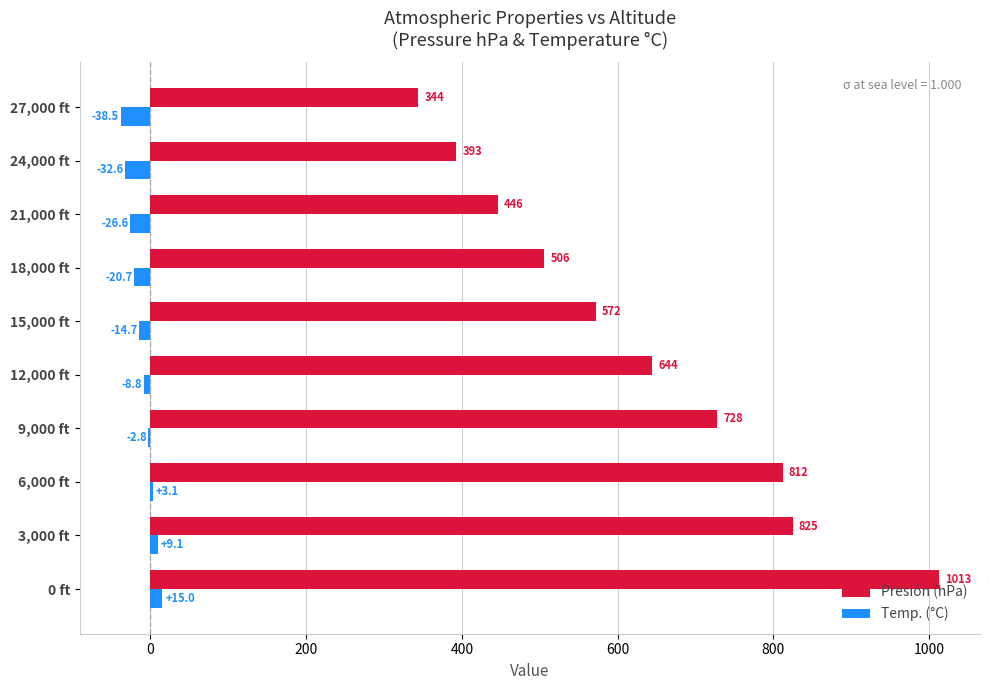

Which series changed the most between 15,000 ft and 21,000 ft?

Presión (hPa)